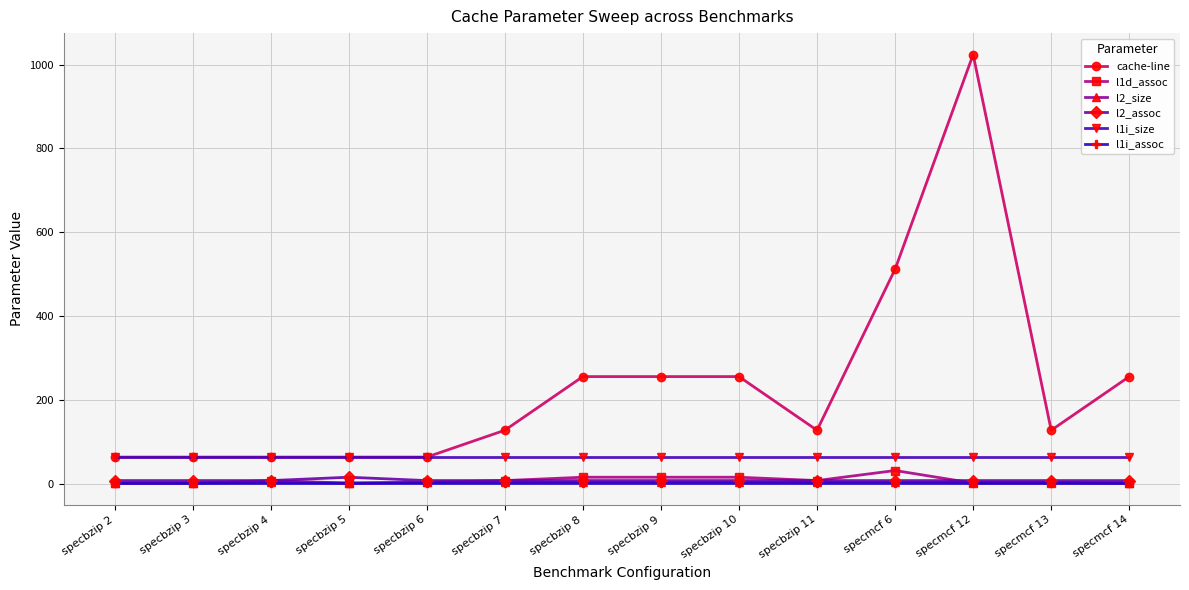

Is it true that cache-line equals 512 at specmcf 6?

True